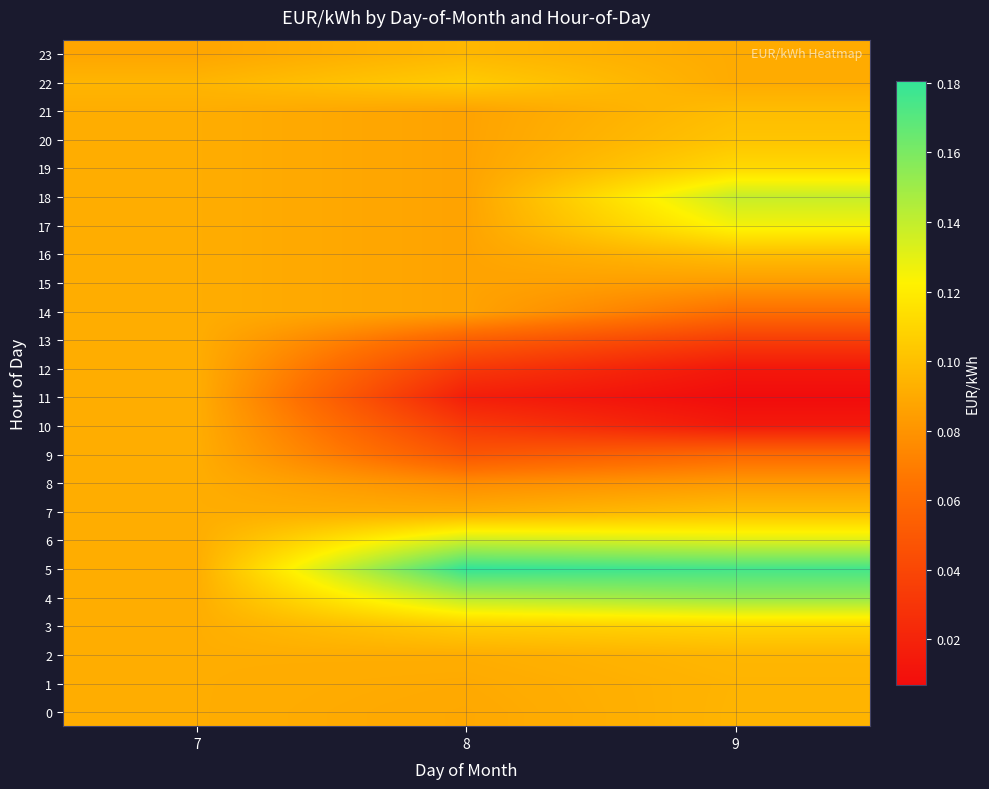

How many series are shown in this chart?

24